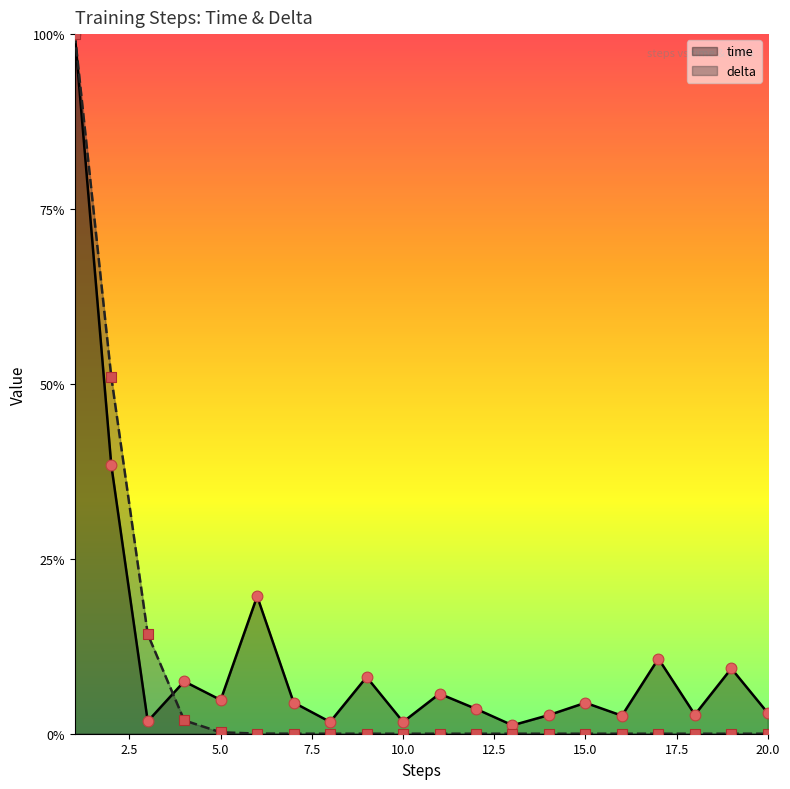

Which has a higher value, 6 or 2?

2